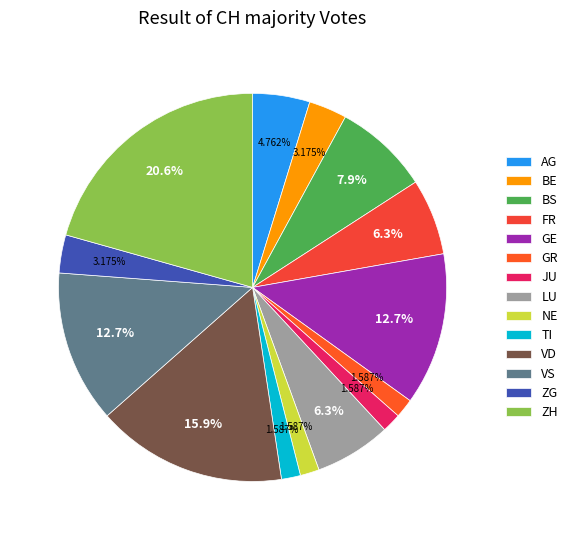

To the nearest percent, what is the difference between the largest and smallest slice percentages?

19%